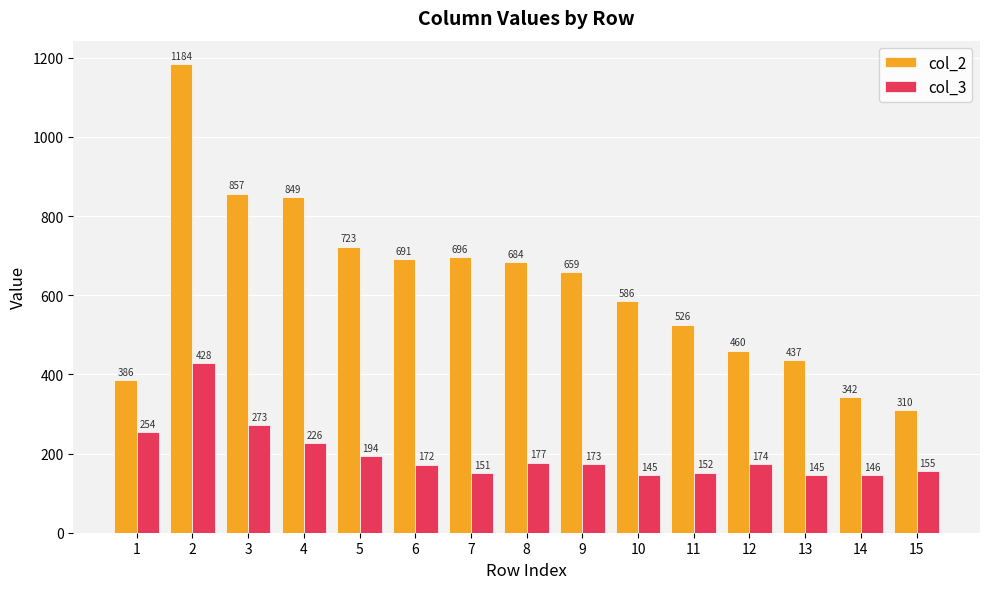

Rank the series by their maximum value, from highest to lowest.

col_2, col_3